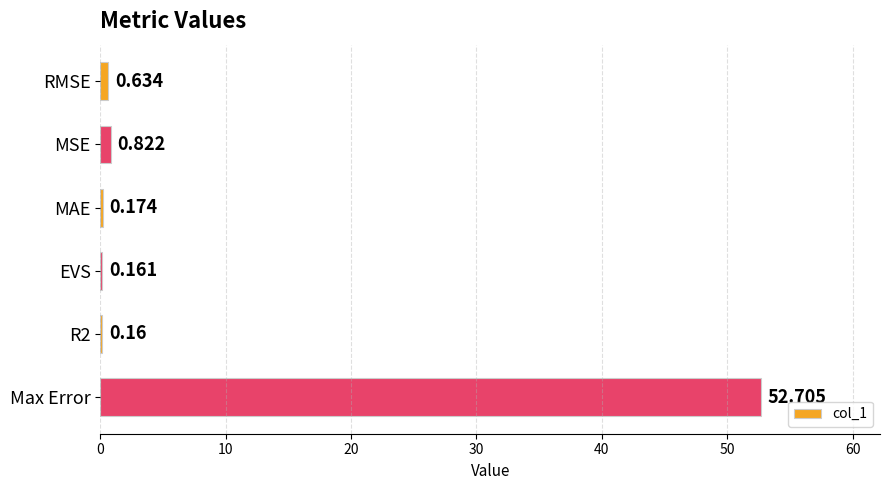

Between MAE and EVS, which is larger?

MAE